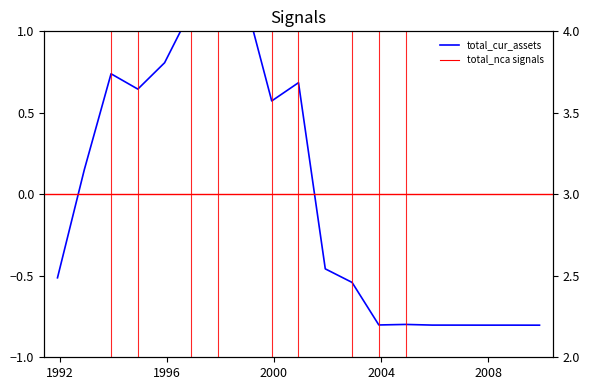

True or false: total_cur_assets and total_nca cross at least once.

False